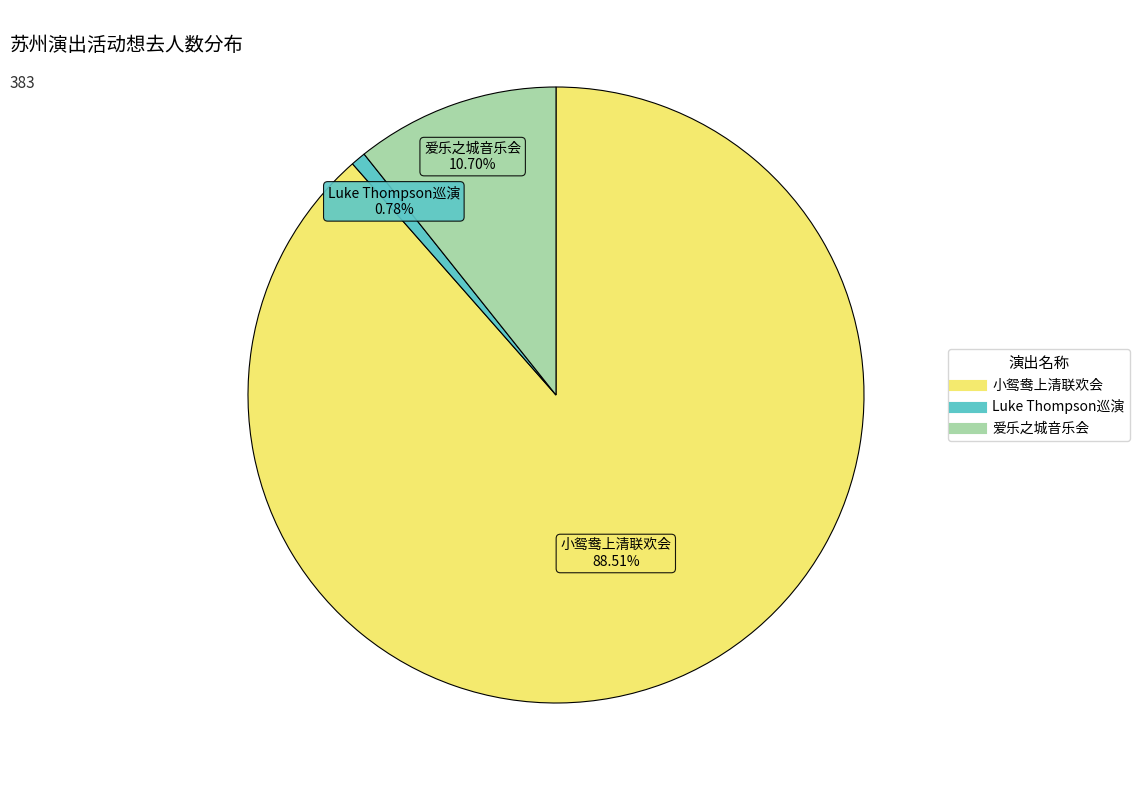

Count the number of slices in the pie.

3